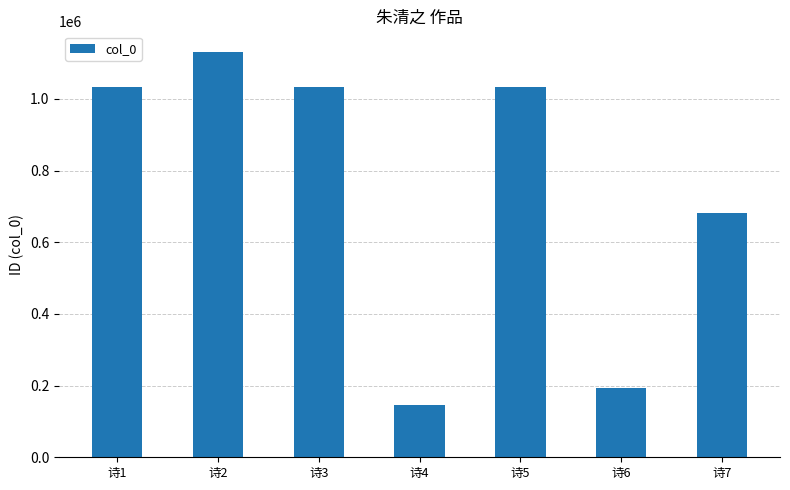

The value at 诗7 is 1208011. True or false?

False